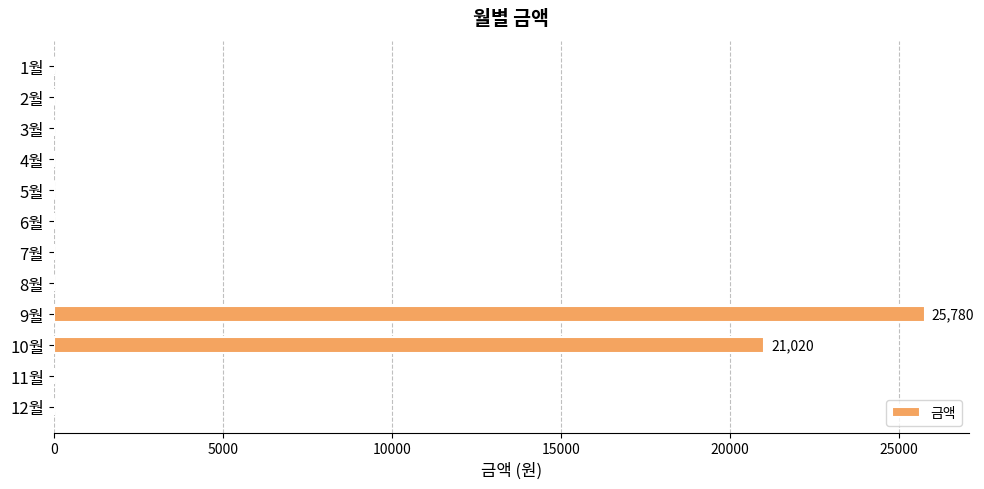

The value at 3월 is 8117. True or false?

False